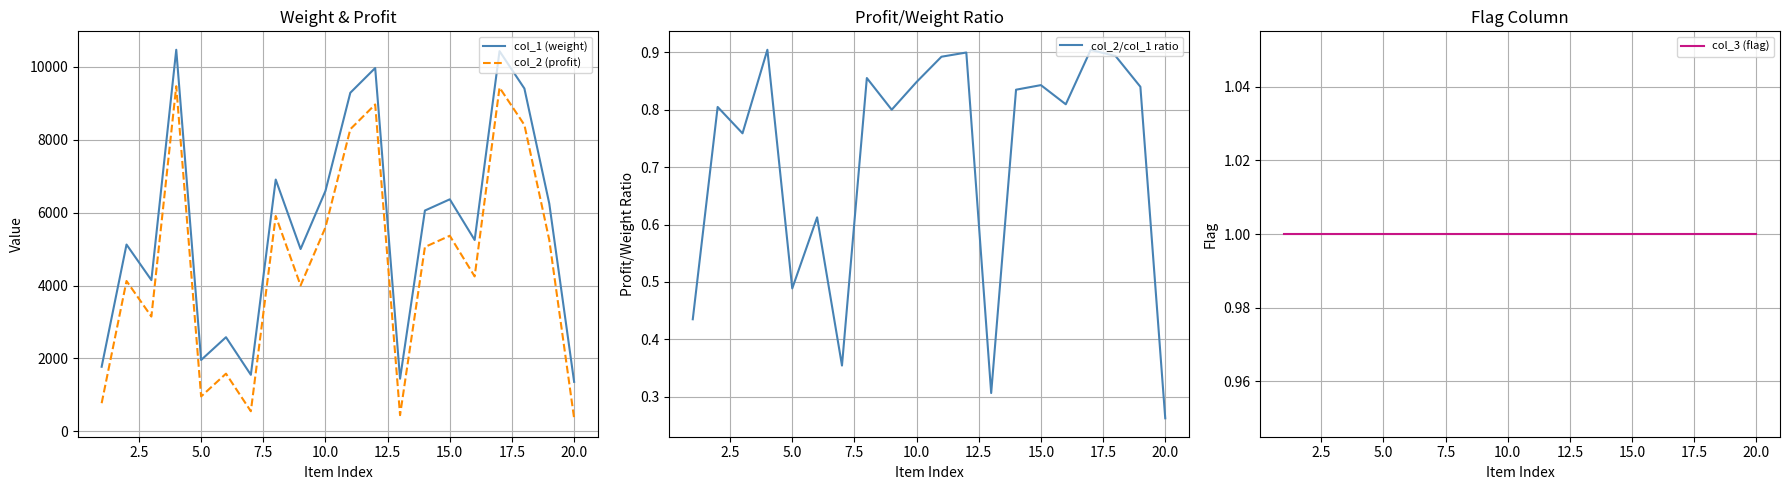

True or false: col_2 (profit) and col_1 (weight) cross at least once.

False